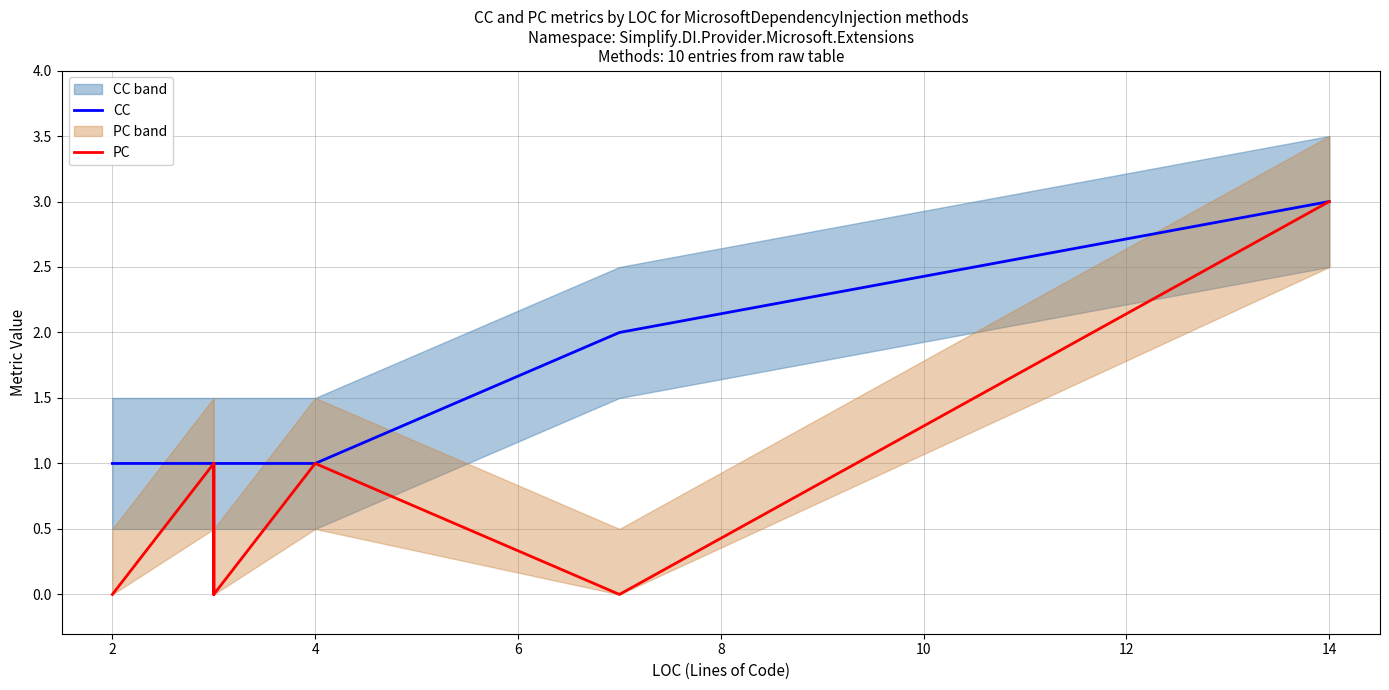

List the series in order of their overall mean, highest first.

CC, PC